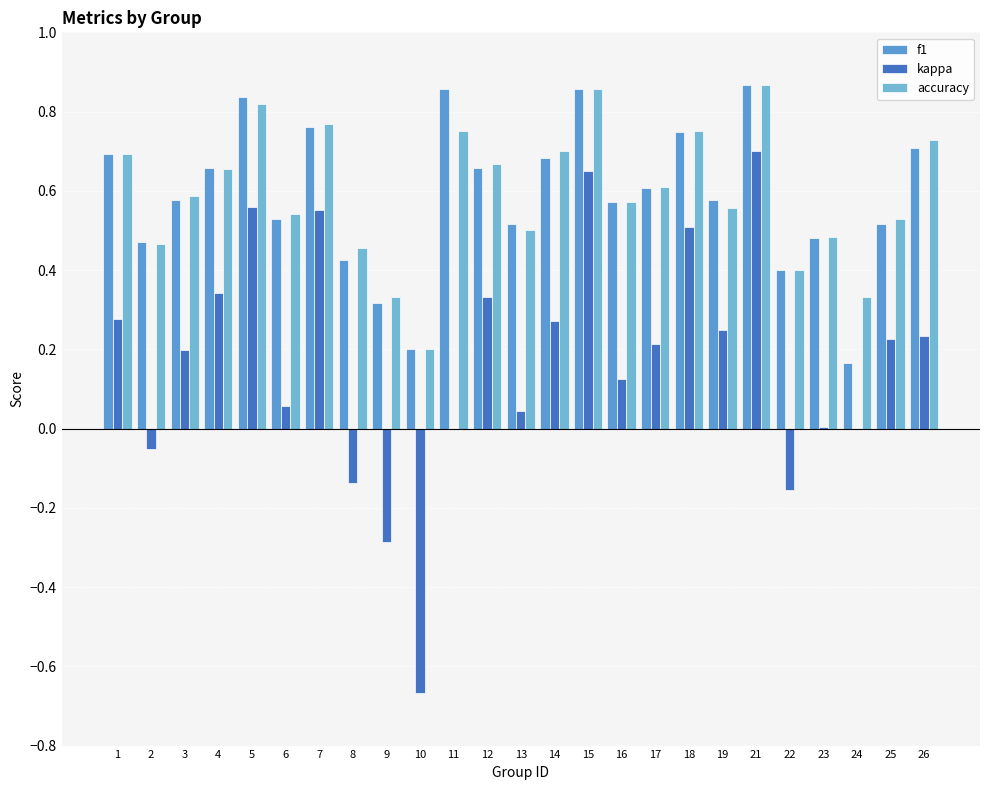

Which series has the largest range (max minus min)?

kappa